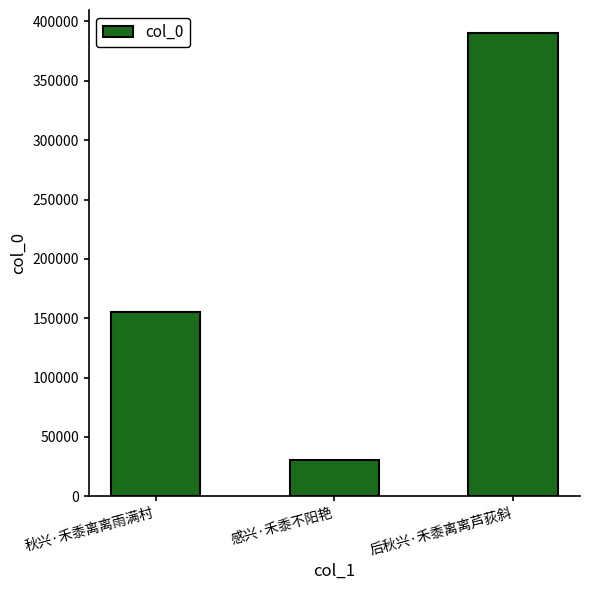

Reading right to left, what are all the values shown in this chart?

后秋兴·禾黍离离芦荻斜=390177	感兴·禾黍不阳艳=30797	秋兴·禾黍离离雨满村=155494